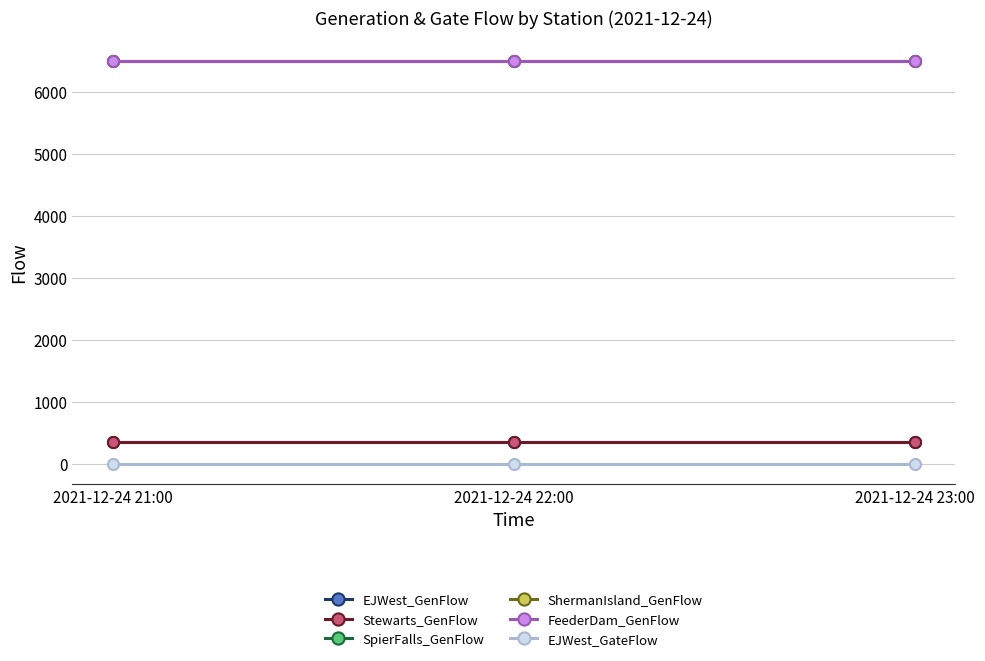

Does the chart have visible grid lines?

Yes